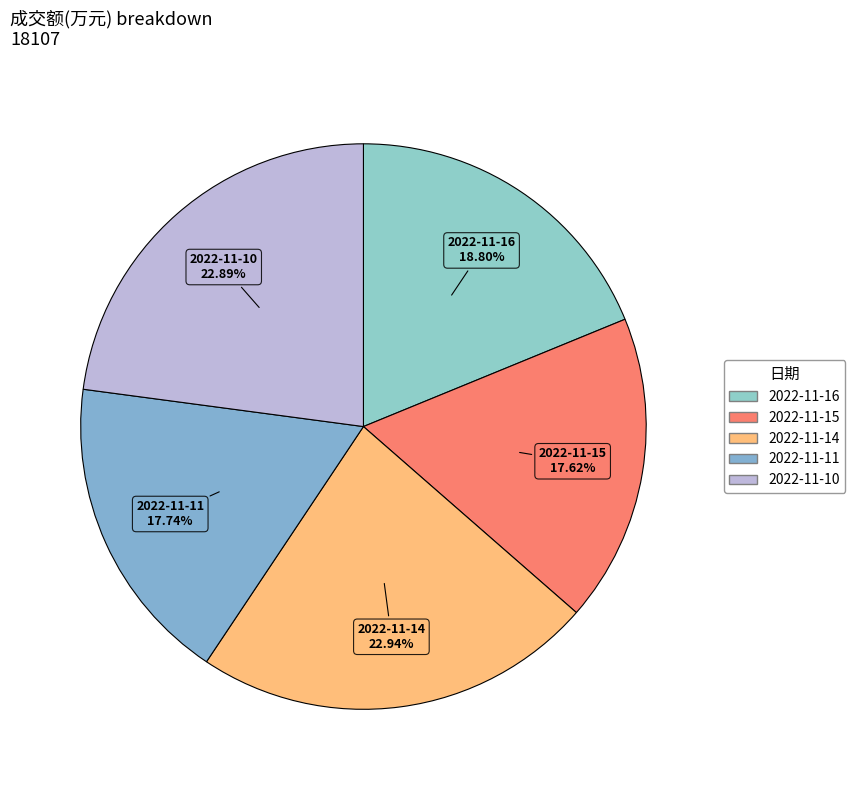

To the nearest percent, what percentage of the pie is 2022-11-11?

18%